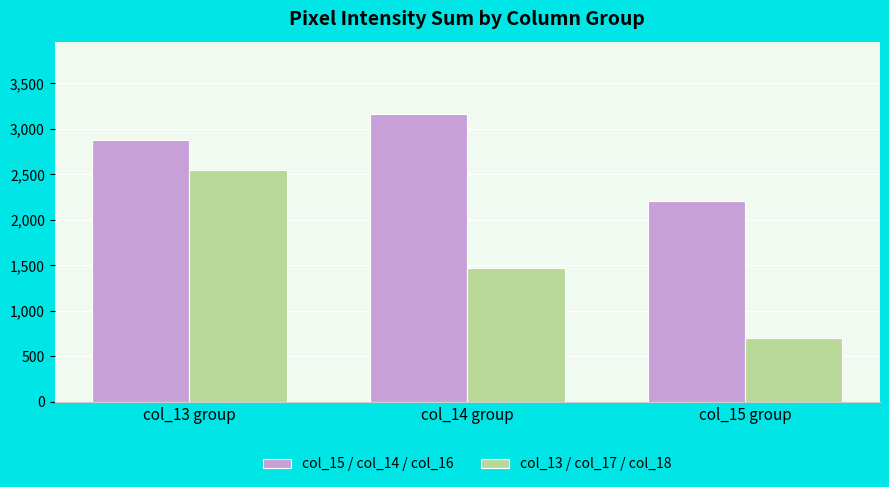

Which series has the widest spread of values?

col_13 / col_17 / col_18